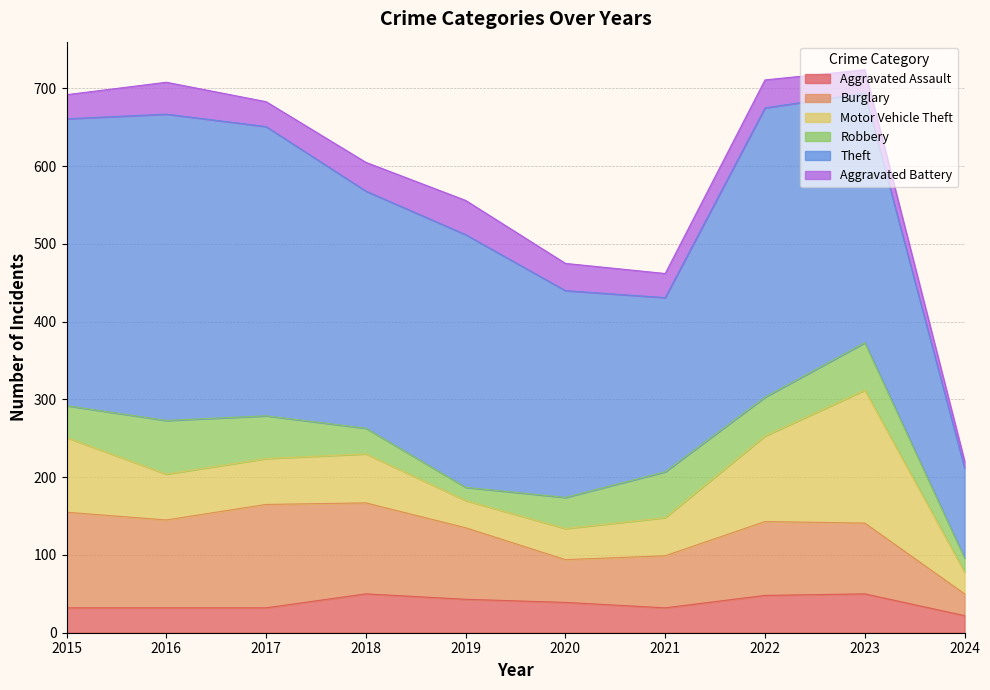

At which label does Aggravated Battery first exceed 35?

2016